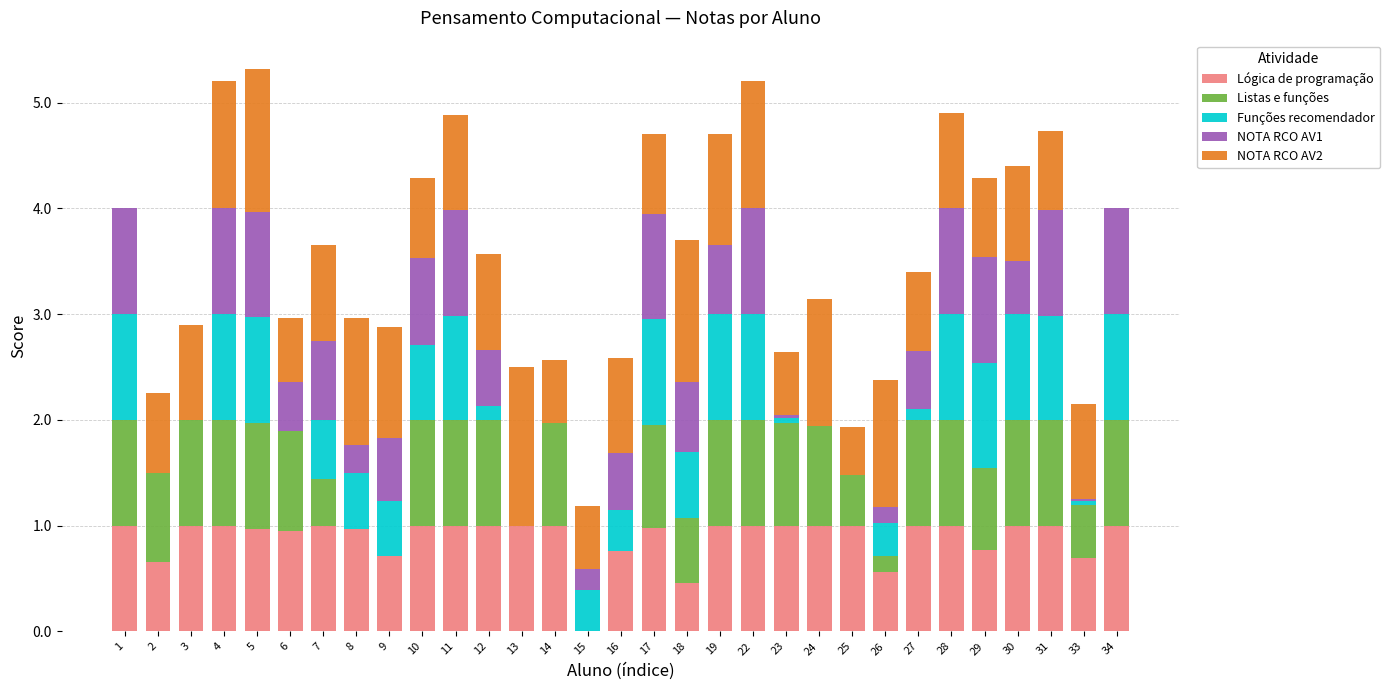

What is the highest value of the Lógica de programação series?

1.0